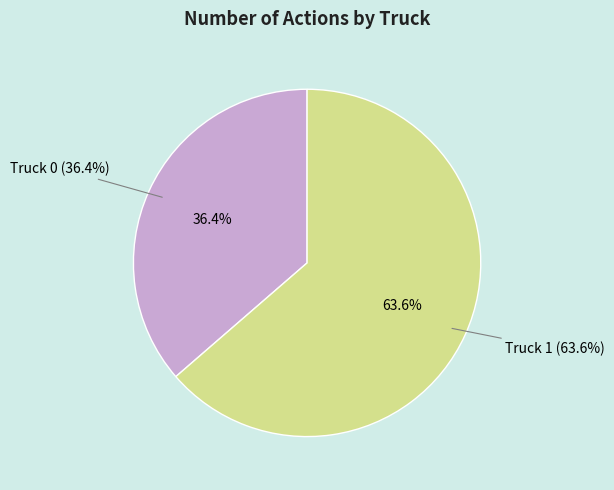

To the nearest percent, what is the difference between the largest and smallest slice percentages?

27%